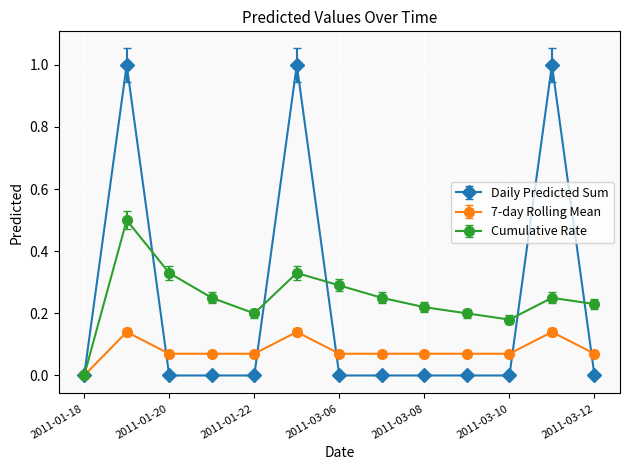

True or false: Cumulative Rate has more than 2 interior local peaks.

True